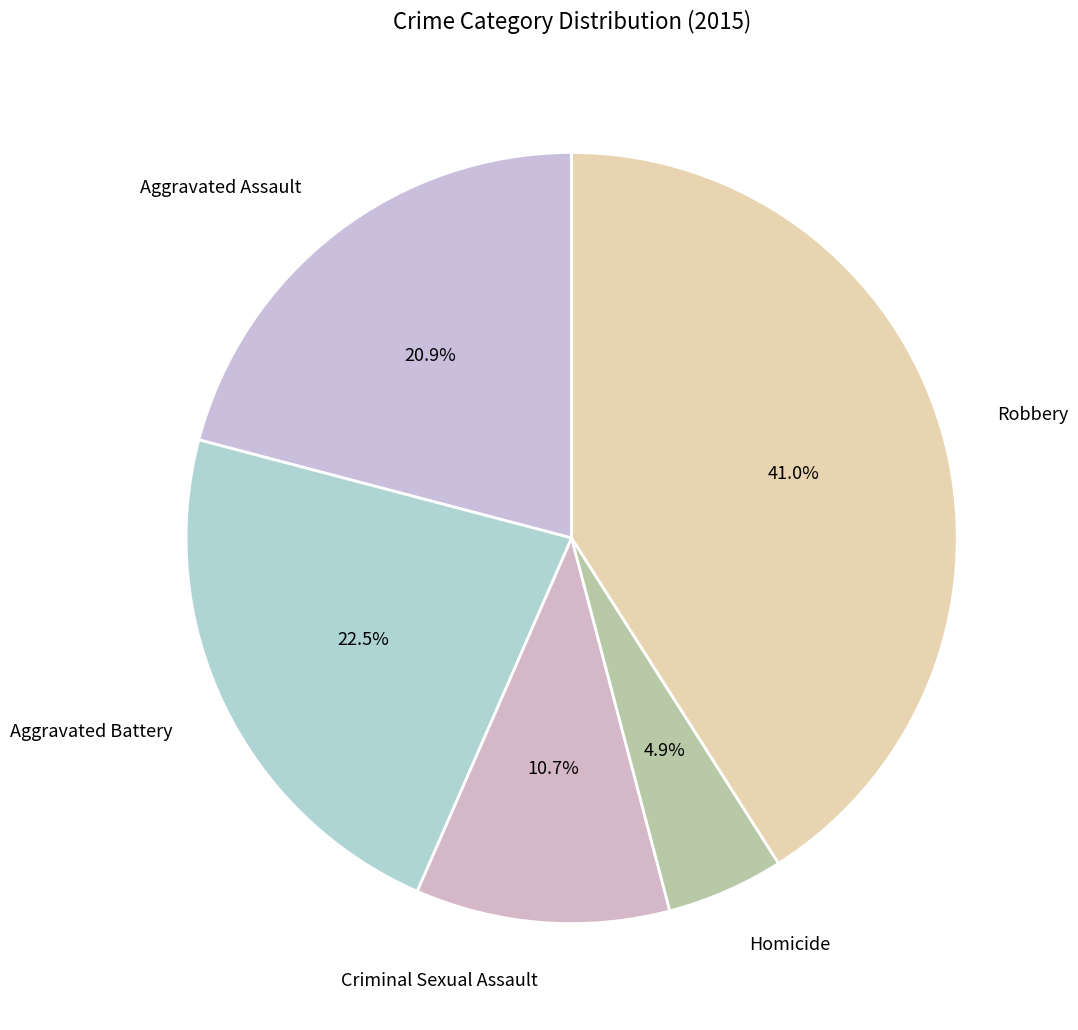

Is the sum of Robbery and Homicide greater than half?

No